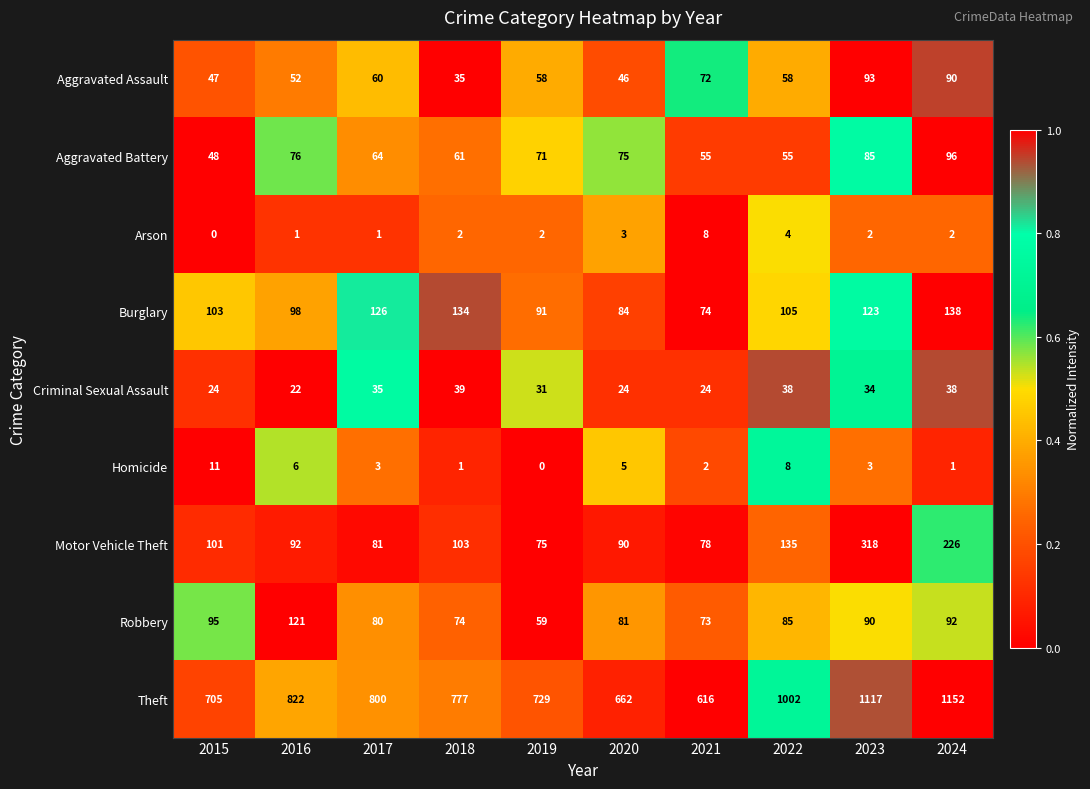

How many categories are shown in the chart?

10